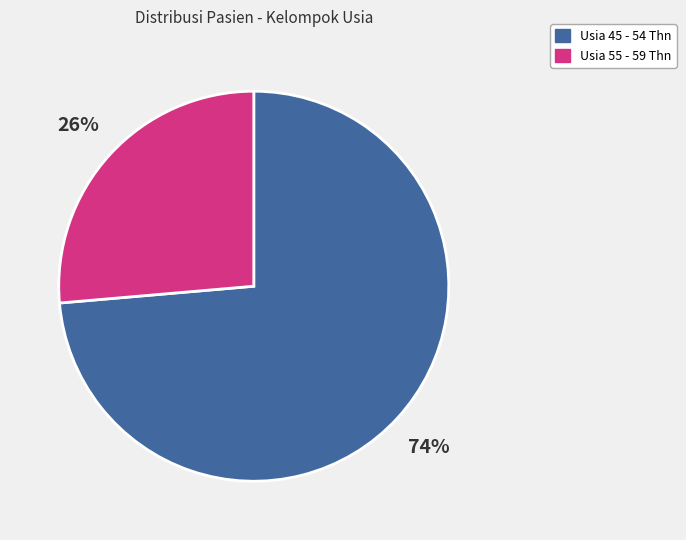

How many slices are in this pie chart?

2